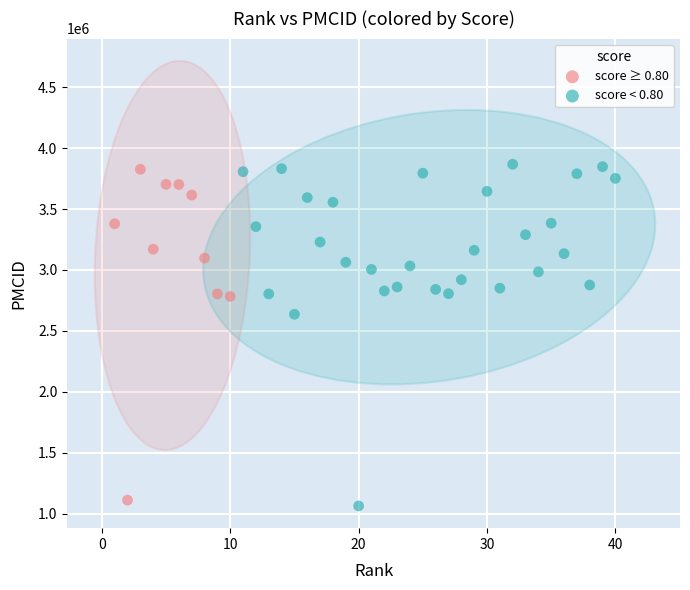

What are all the series names shown in the legend?

score ≥ 0.80, score < 0.80